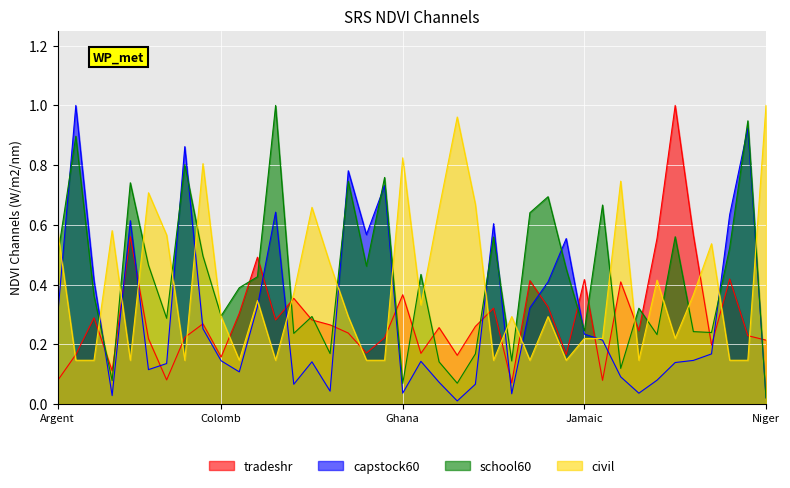

How many times do tradeshr and school60 cross each other?

19